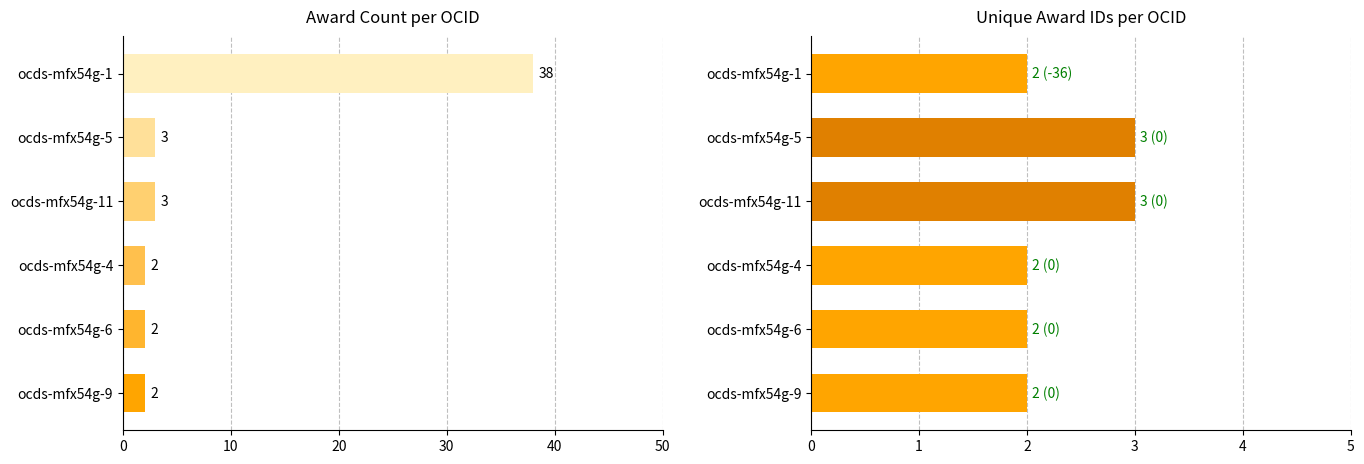

What are all the series names shown in the legend?

award_count, unique_awards